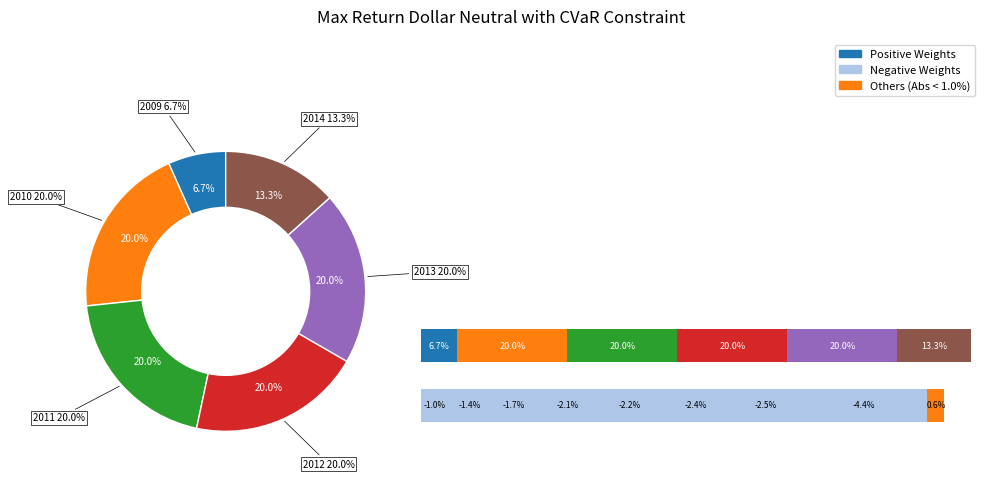

Count the number of slices in the pie.

6